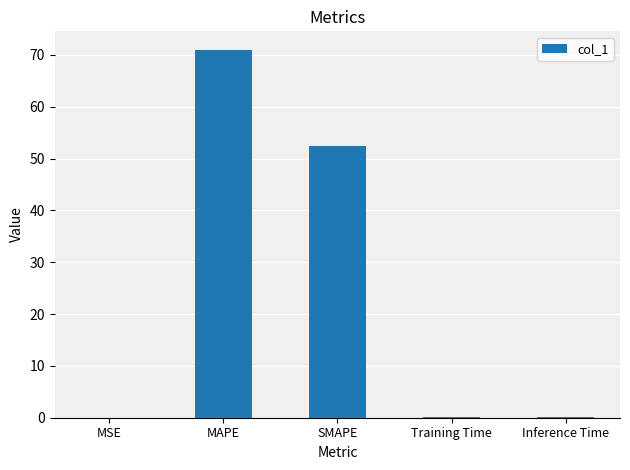

What is the sum of all values?

123.5